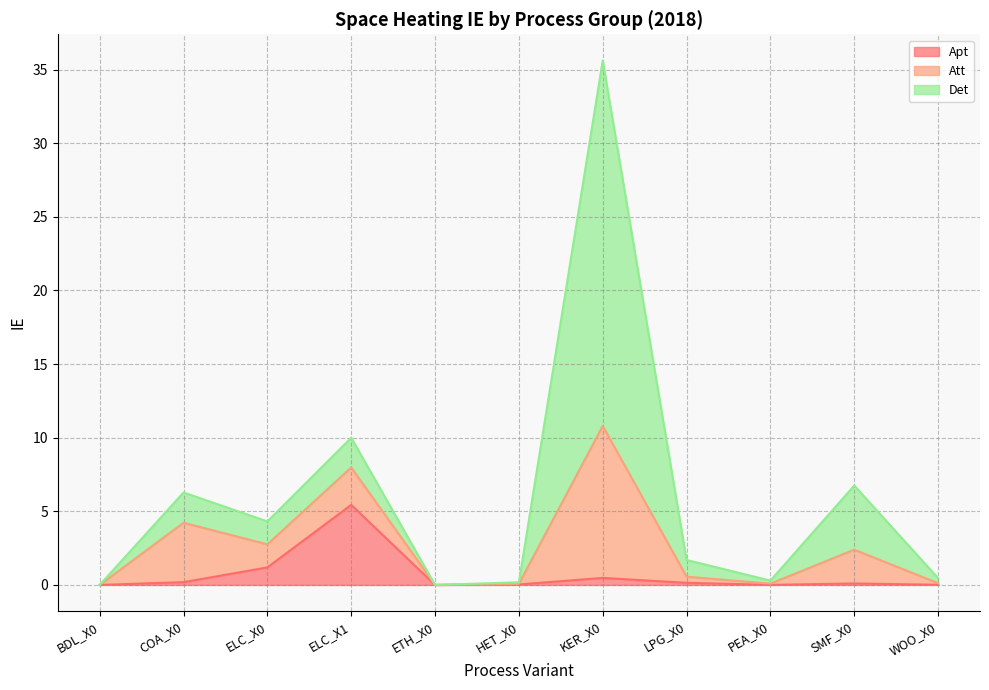

Rank the series by their maximum value, from lowest to highest.

Apt, Att, Det